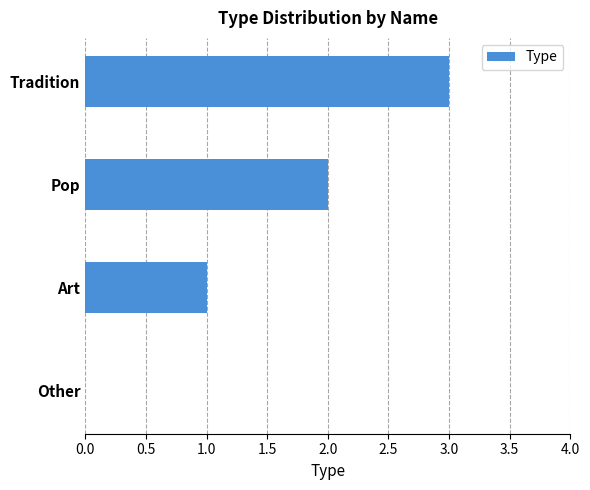

What is the approximate value at Tradition?

3